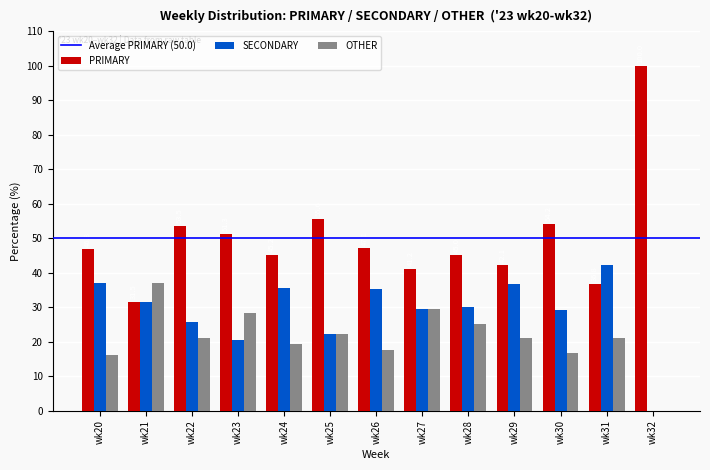

Are the bars grouped side by side (vs. stacked)?

Yes